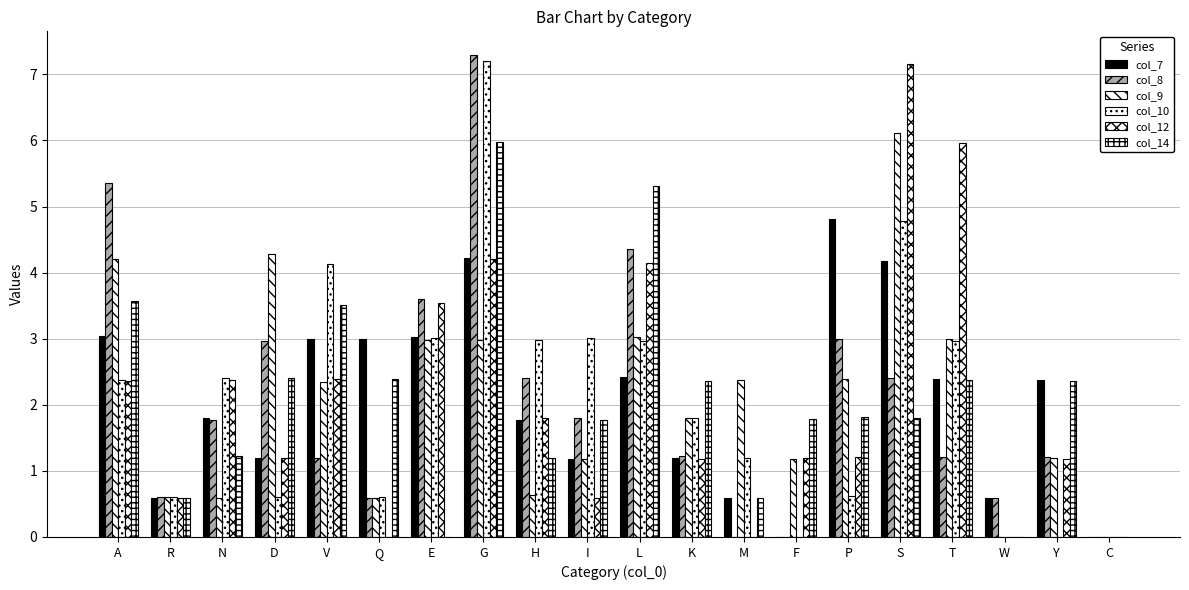

Count the number of categories in the chart.

20